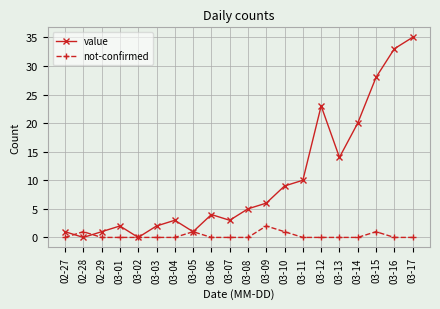

Reading left to right, extract all data points from this chart.

value: 02-27=1	02-28=0	02-29=1	03-01=2	03-02=0	03-03=2	03-04=3	03-05=1	03-06=4	03-07=3	03-08=5	03-09=6	03-10=9	03-11=10	03-12=23	03-13=14	03-14=20	03-15=28	03-16=33	03-17=35
not-confirmed: 02-27=0	02-28=1	02-29=0	03-01=0	03-02=0	03-03=0	03-04=0	03-05=1	03-06=0	03-07=0	03-08=0	03-09=2	03-10=1	03-11=0	03-12=0	03-13=0	03-14=0	03-15=1	03-16=0	03-17=0